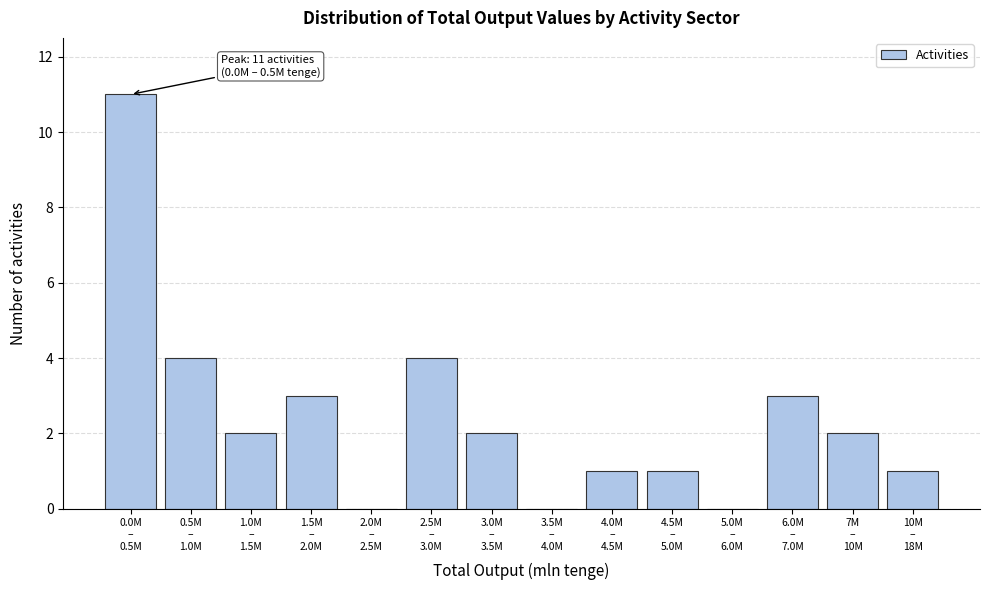

What is the sum of all values?

34